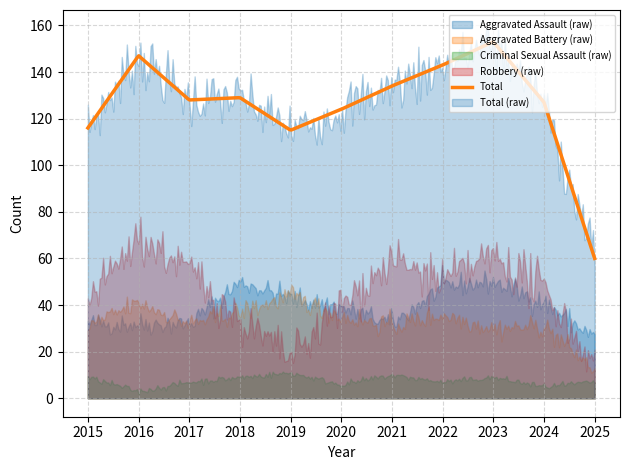

Which series changed the most between 2018 and 2019?

Robbery